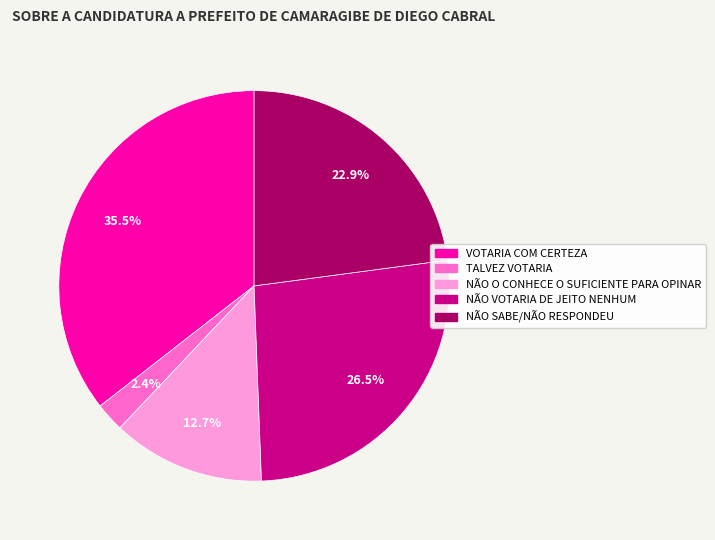

Rank the categories by value from lowest to highest.

TALVEZ VOTARIA, NÃO O CONHECE O SUFICIENTE PARA OPINAR, NÃO SABE/NÃO RESPONDEU, NÃO VOTARIA DE JEITO NENHUM, VOTARIA COM CERTEZA